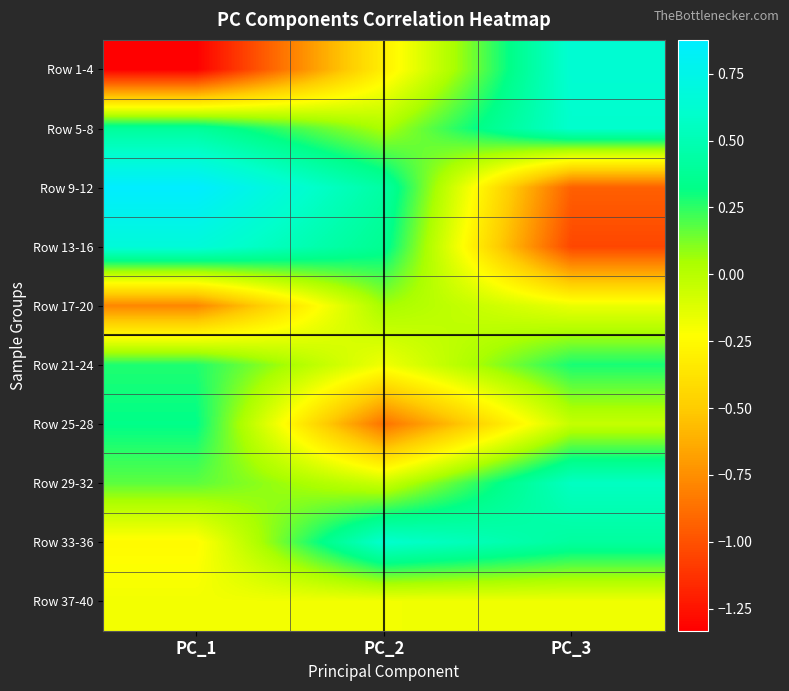

What is the spread (max minus min) of values at PC_3?

1.7